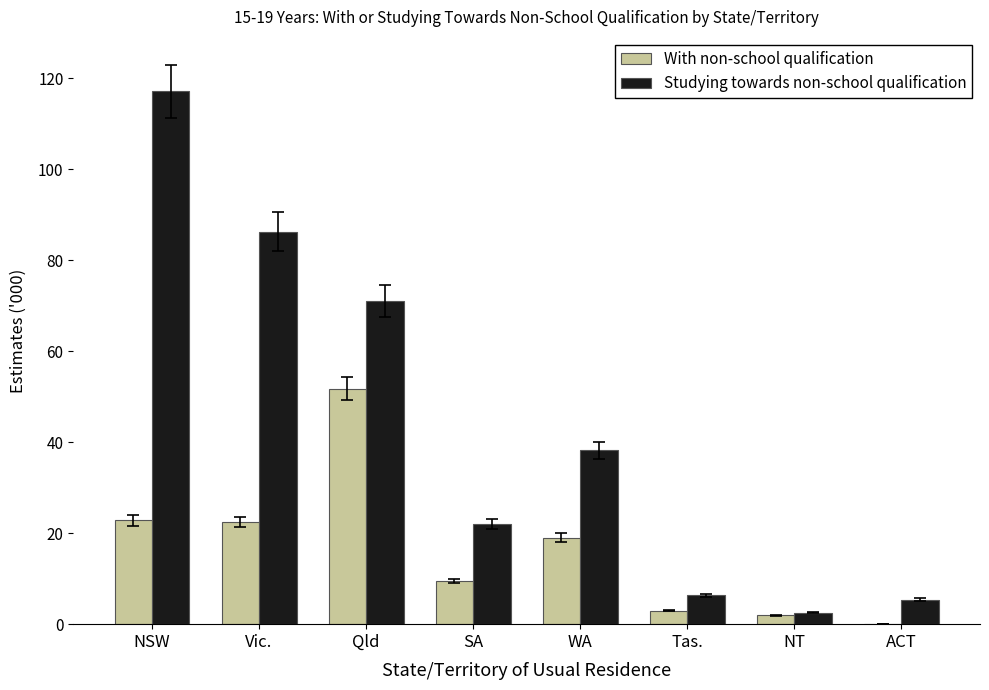

What is the sum of all Studying towards non-school qualification values?

348.9